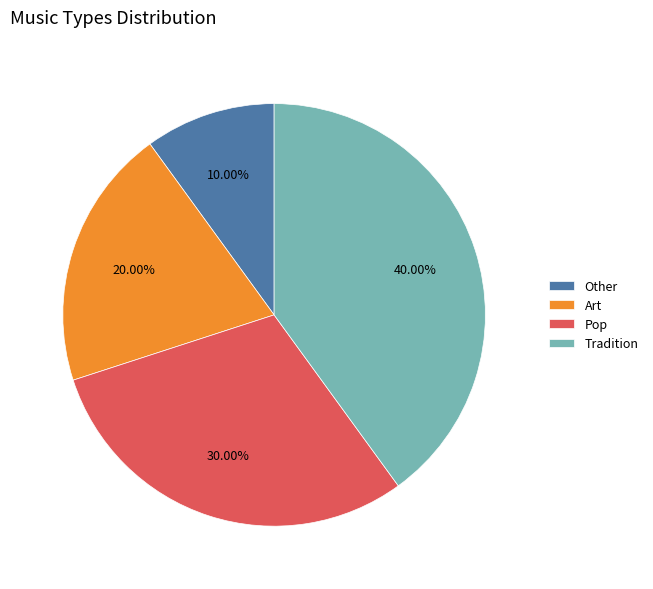

Does Art represent more than half of the total?

No